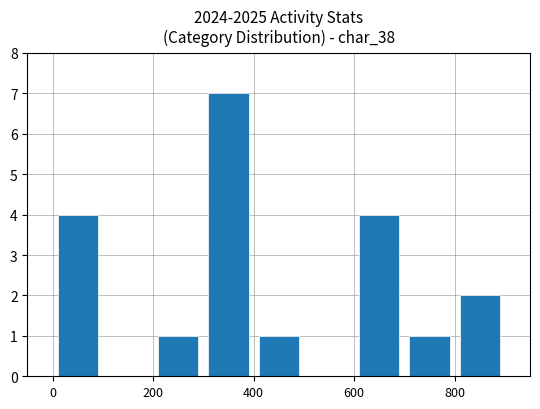

How many distinct data groups are displayed?

1